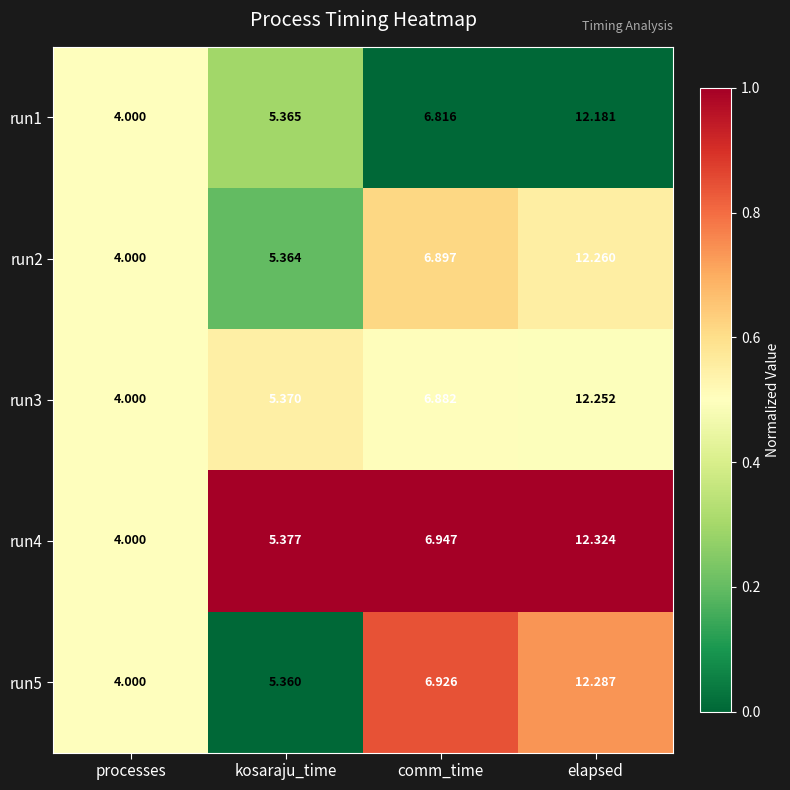

At which label does run1 reach its minimum?

processes